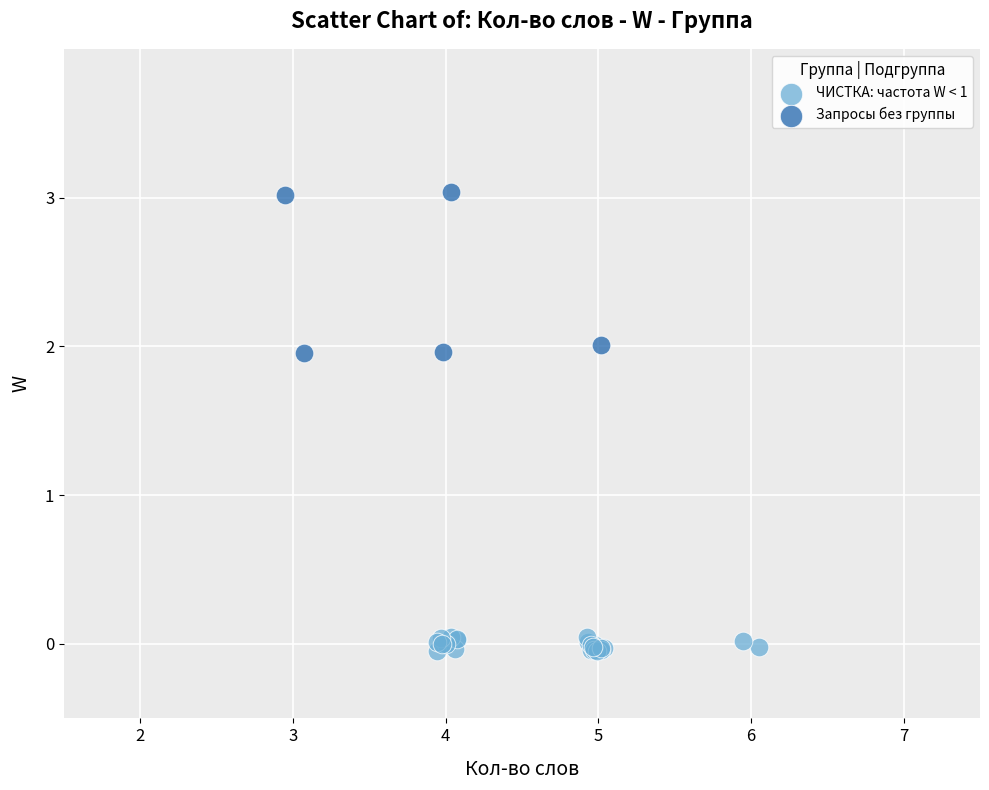

Which series has the widest spread of Y values?

Запросы без группы